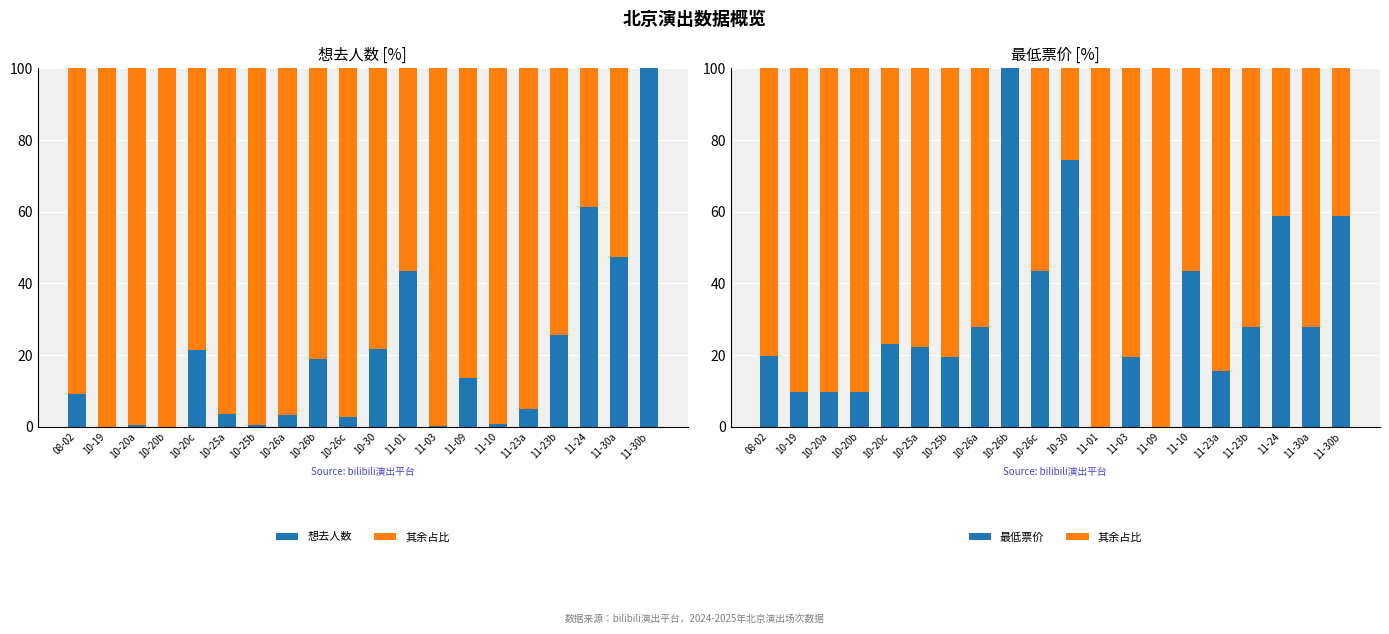

What is the label of the 20th bar from the right?

08-02